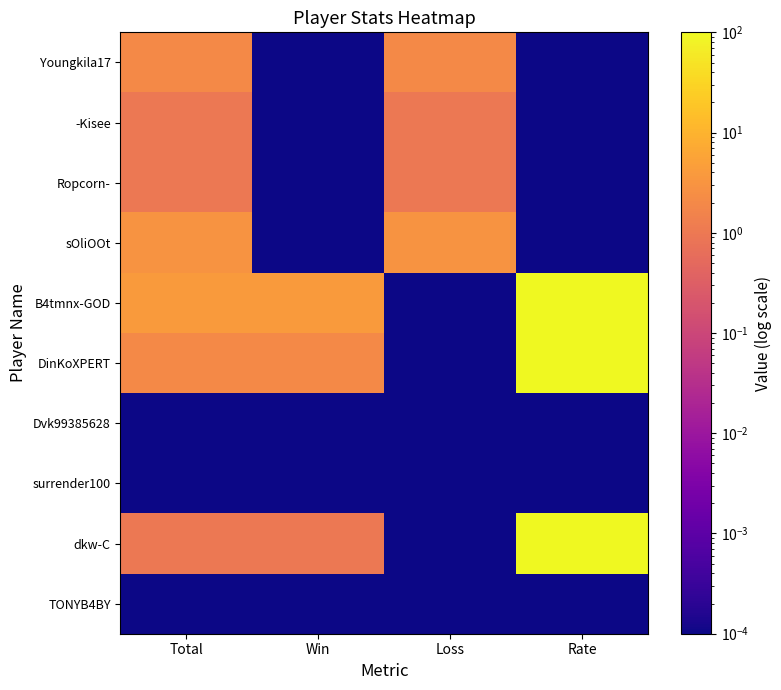

What is the total value across all series at Total?

14.0